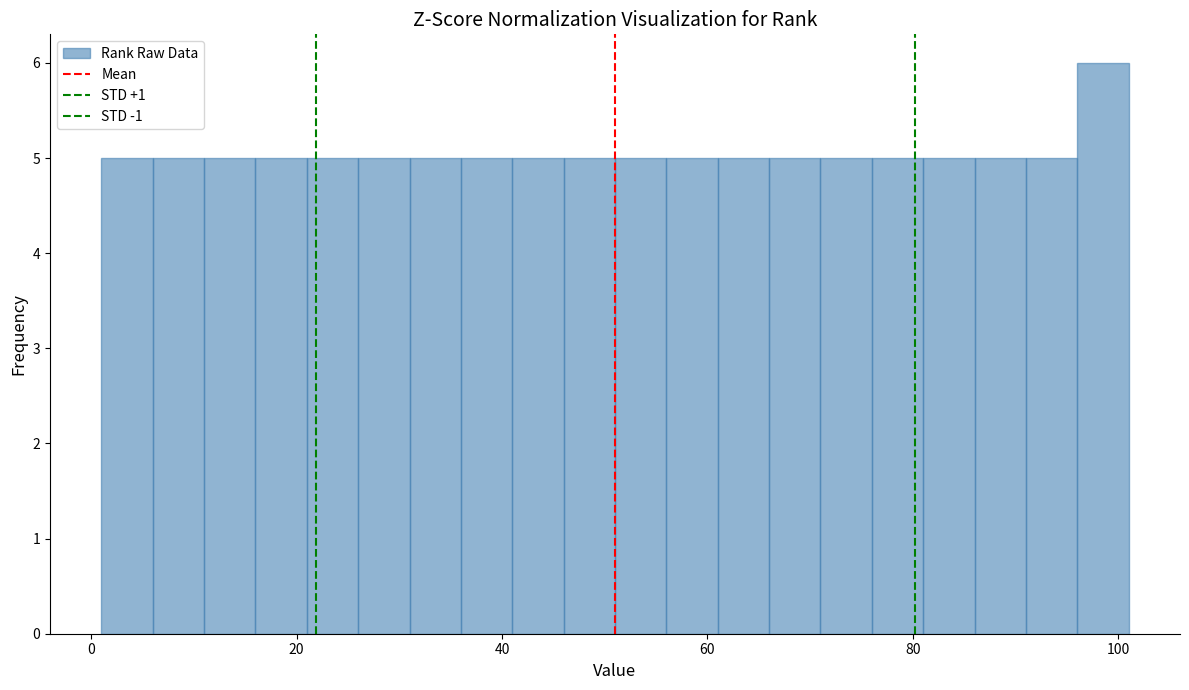

Around what value on the x-axis is the tallest bar? Give the approximate position of its centre, as read against the axis.

98